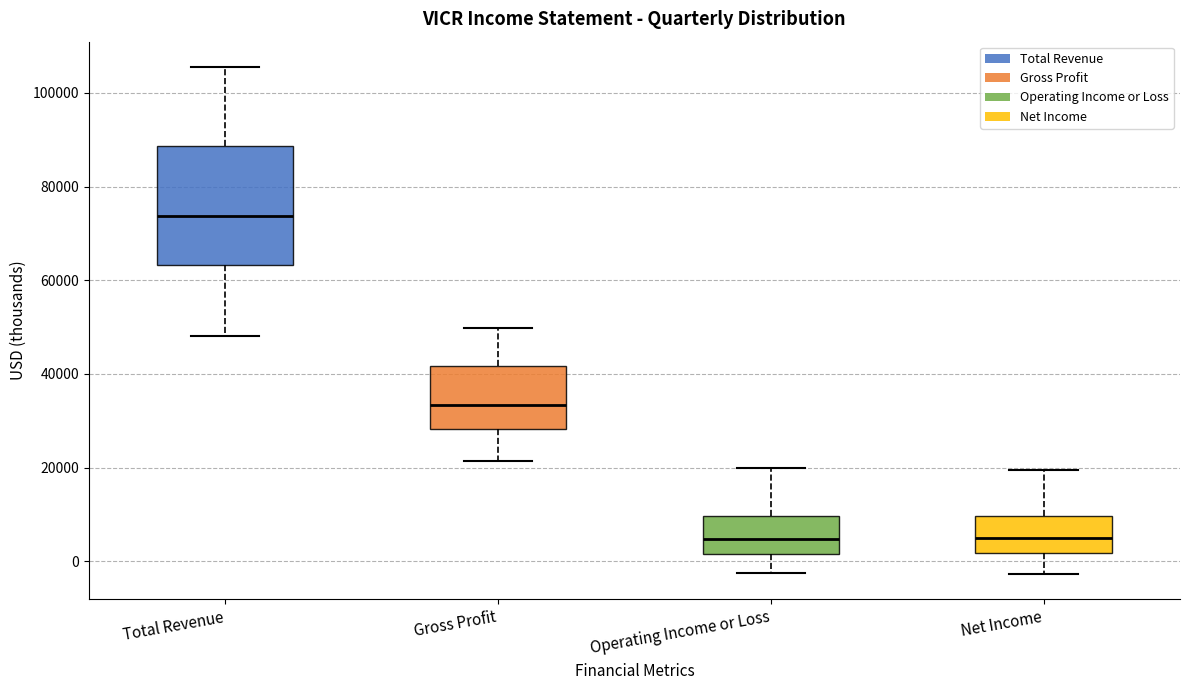

Where does the median line of the box for Net Income sit on the y-axis? The values are not printed on the chart, so give them approximately, as read against the axis.

6000